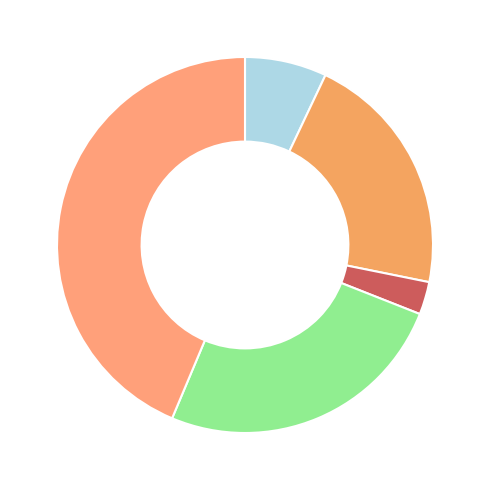

To the nearest percent, what is the difference between the largest and smallest slice percentages?

44%